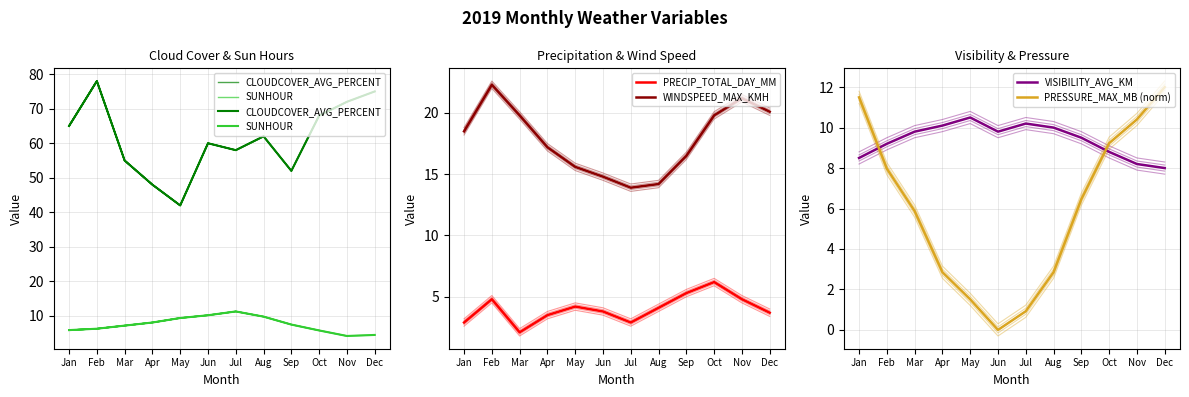

Which series has the largest total across all categories?

CLOUDCOVER_AVG_PERCENT